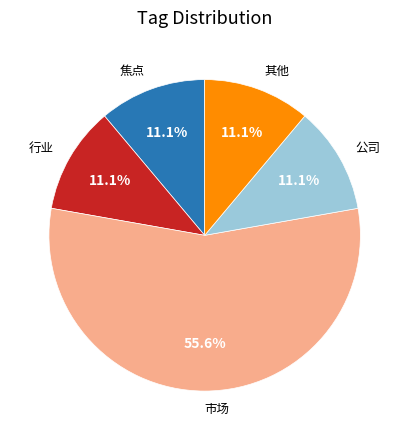

Is it true that 其他 is 17% of the pie?

False